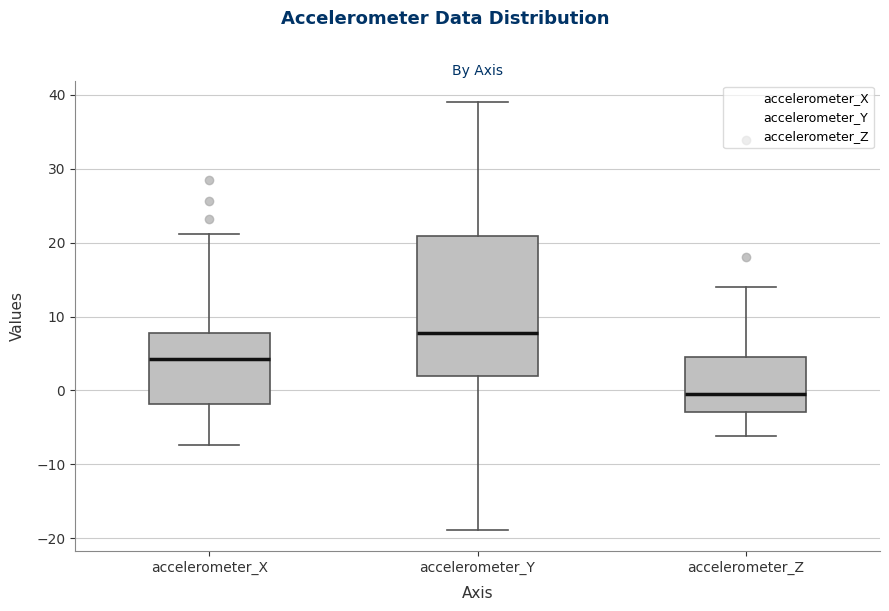

Comparing the boxes themselves (not the whiskers), which one is the tallest?

accelerometer_Y